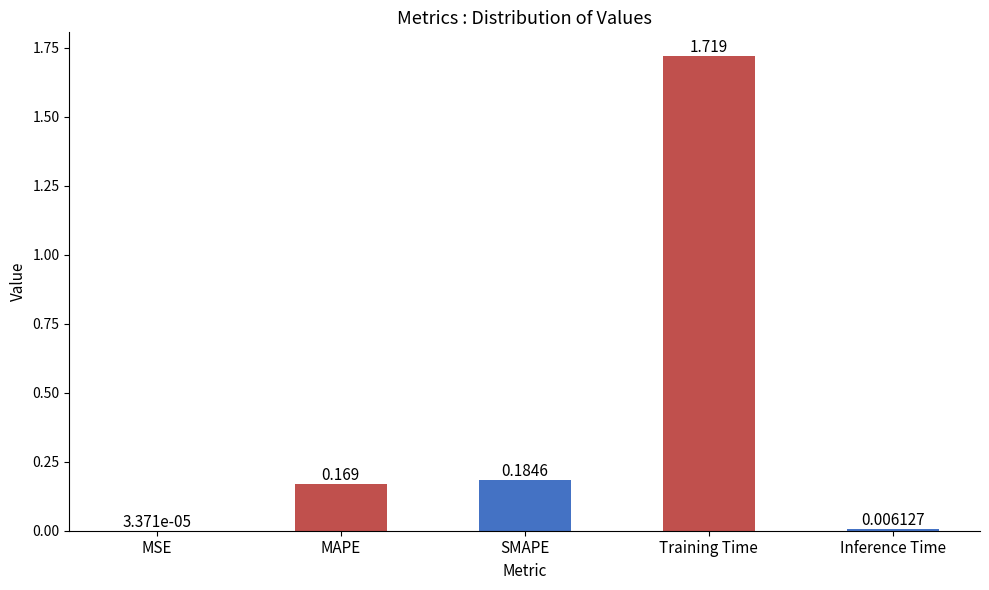

At which category does the chart reach its peak across all series?

Training Time